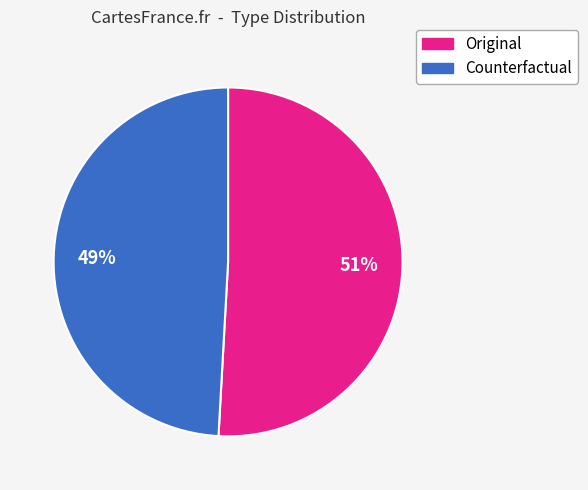

What is the smallest slice in the pie chart?

Counterfactual